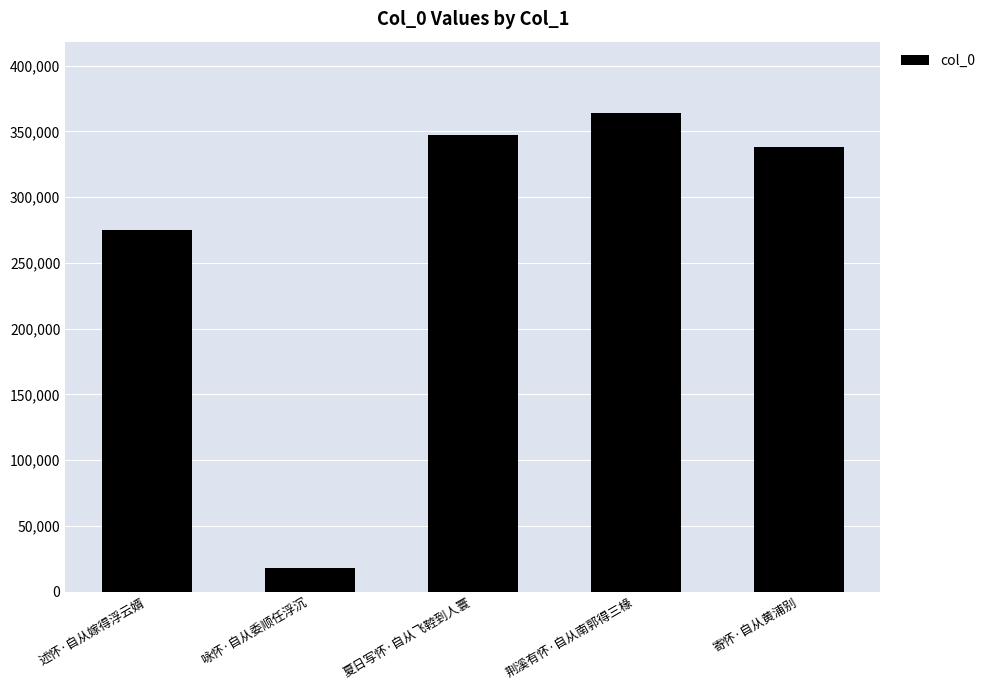

List the labels in order of value, largest first.

荆溪有怀·自从南郭得三椽, 夏日写怀·自从飞鞚到人寰, 寄怀·自从黄浦别, 述怀·自从嫁得浮云婿, 咏怀·自从委顺任浮沉